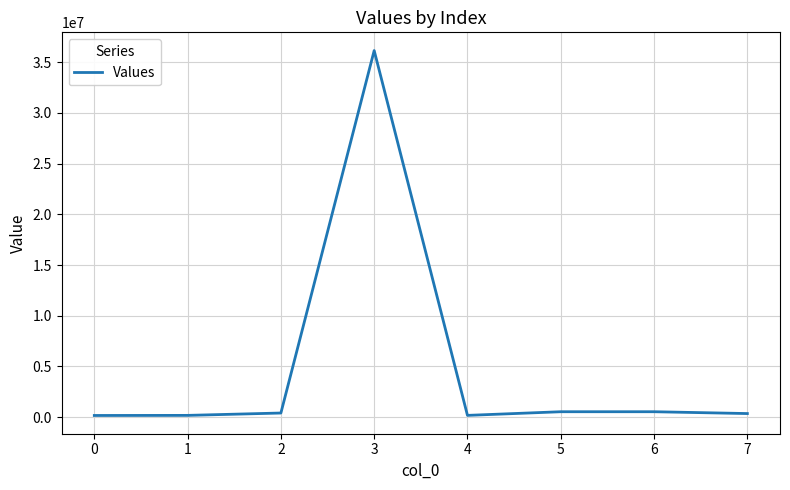

True or false: the data has more than 0 interior local peaks.

True